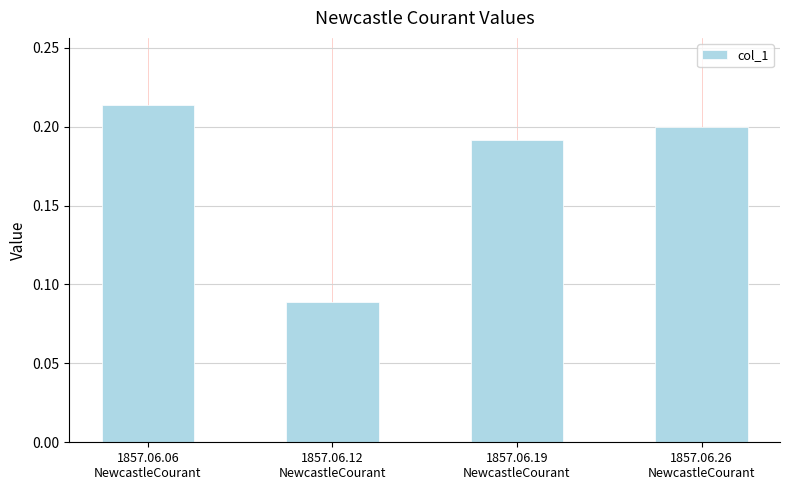

List the labels in order of value, smallest first.

1857.06.12
NewcastleCourant, 1857.06.19
NewcastleCourant, 1857.06.26
NewcastleCourant, 1857.06.06
NewcastleCourant